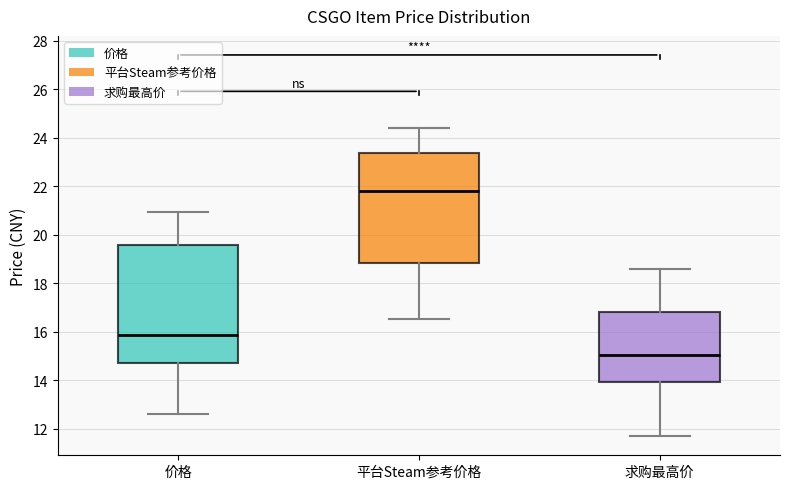

Where does the median line of the box for 价格 sit on the y-axis? The values are not printed on the chart, so give them approximately, as read against the axis.

15.8